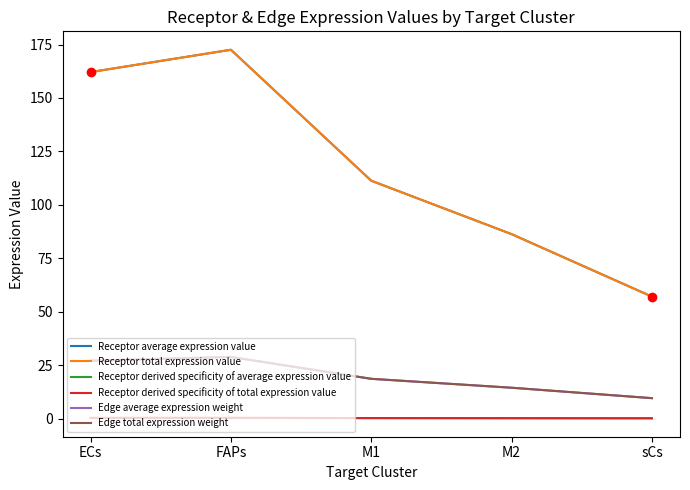

Which series has the largest total across all categories?

Receptor average expression value